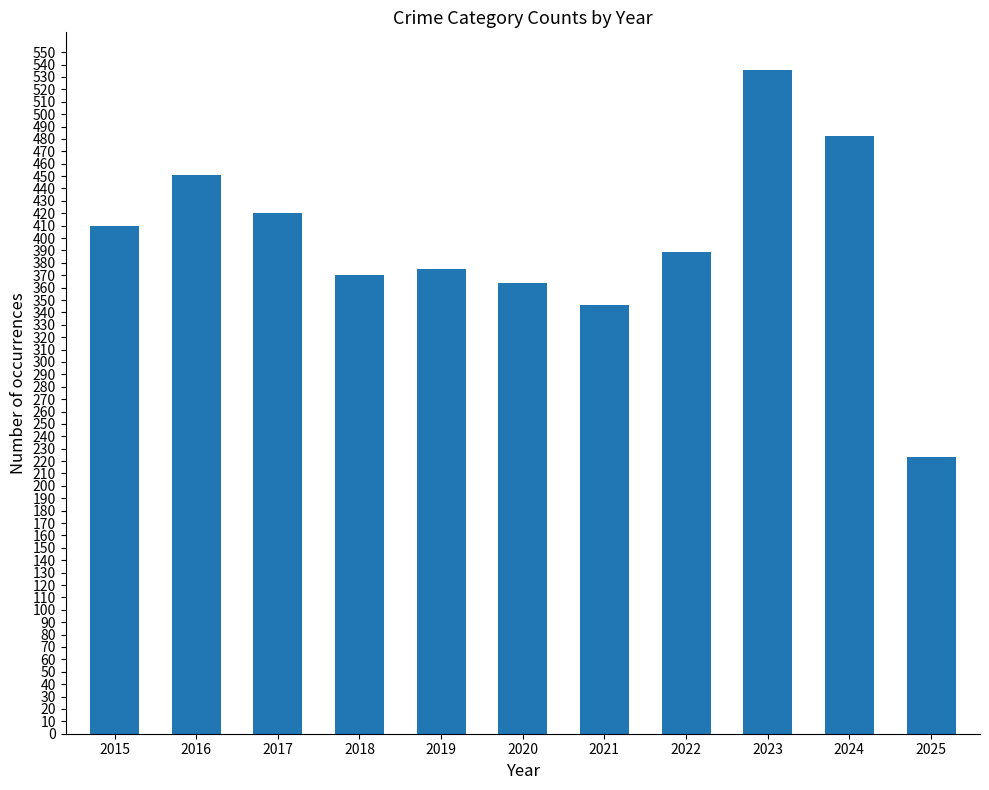

What is the greatest value displayed?

536